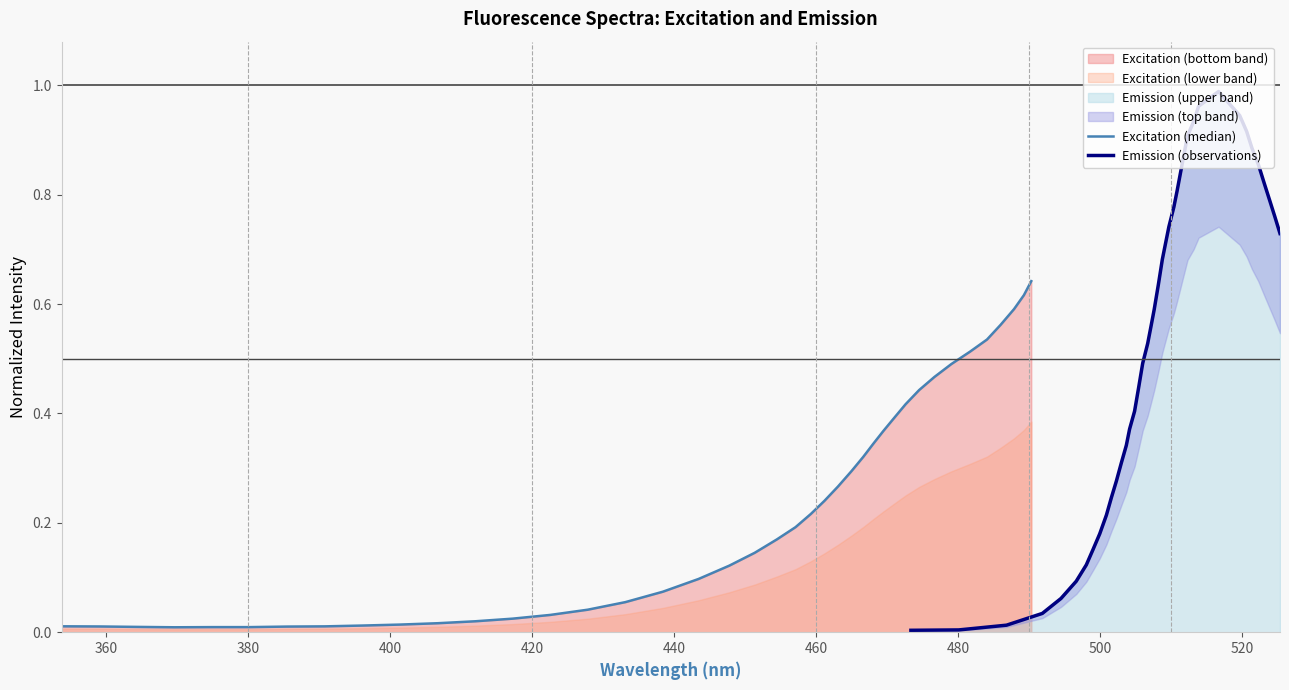

How many lines are shown in the chart?

2